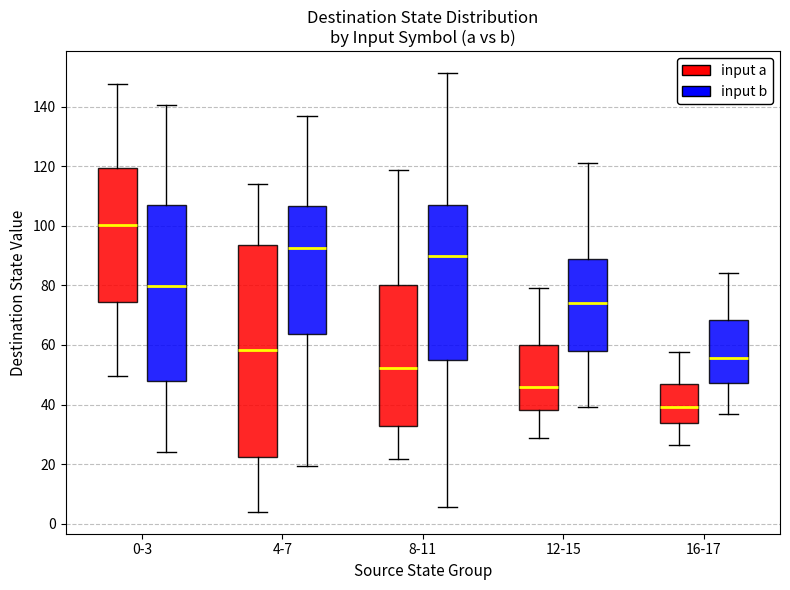

Reading left to right, transcribe this box plot: for each box, give where its median line is, the range the box spans, and where its two whiskers end, as read against the y-axis. The values are not printed on the chart, so give them approximately, as read against the axis.

0-3 (input a): median 100, box 74 to 120, whiskers 50 to 148
0-3 (input b): median 80, box 48 to 108, whiskers 24 to 140
4-7 (input a): median 58, box 22 to 94, whiskers 4 to 114
4-7 (input b): median 92, box 64 to 106, whiskers 20 to 136
8-11 (input a): median 52, box 32 to 80, whiskers 22 to 118
8-11 (input b): median 90, box 54 to 106, whiskers 6 to 152
12-15 (input a): median 46, box 38 to 60, whiskers 28 to 80
12-15 (input b): median 74, box 58 to 88, whiskers 40 to 122
16-17 (input a): median 40, box 34 to 46, whiskers 26 to 58
16-17 (input b): median 56, box 48 to 68, whiskers 36 to 84